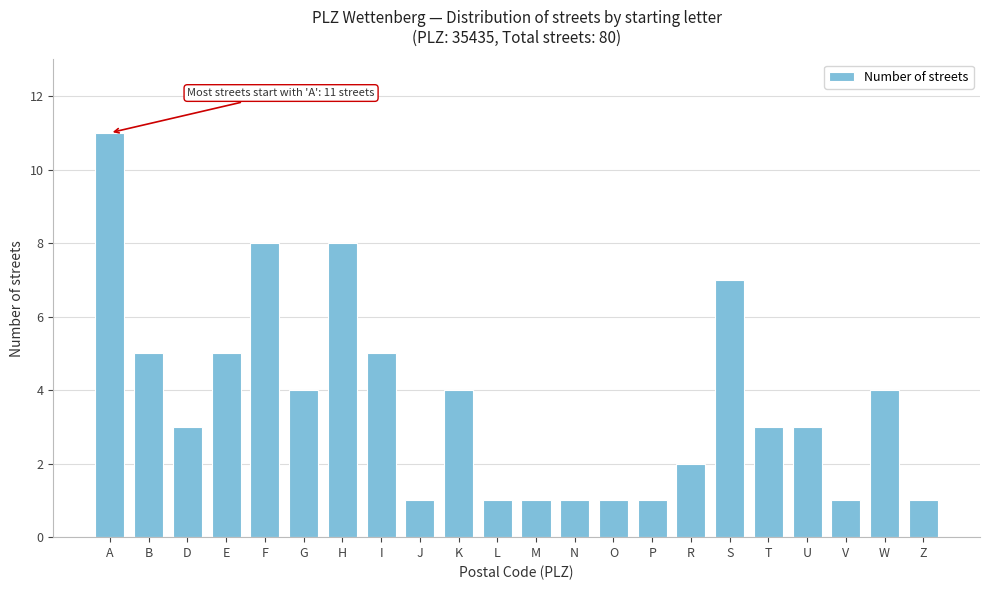

Reading right to left, what are all the values shown in this chart?

1	4	1	3	3	7	2	1	1	1	1	1	4	1	5	8	4	8	5	3	5	11